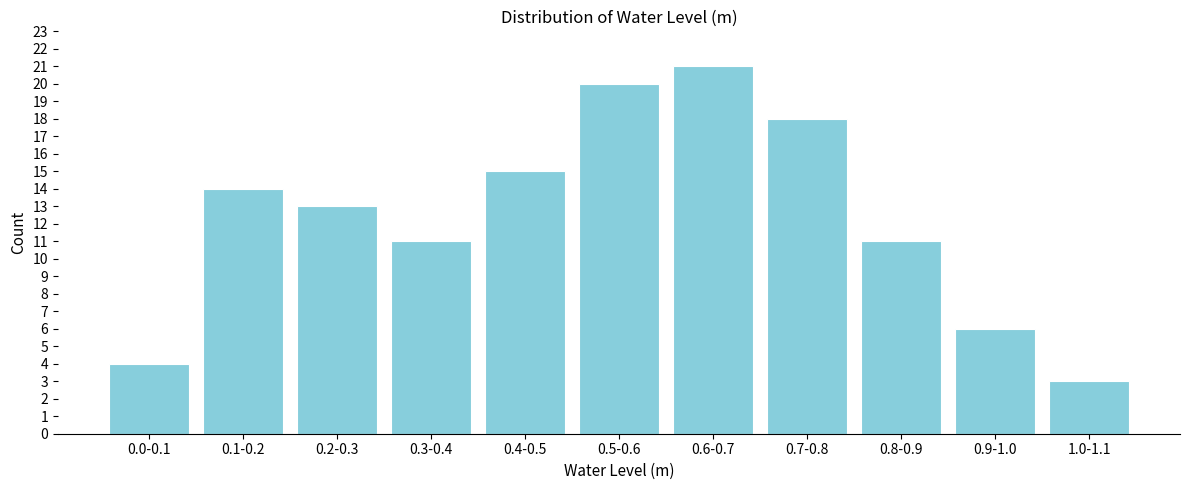

Reading left to right, extract all data points from this chart.

4	14	13	11	15	20	21	18	11	6	3